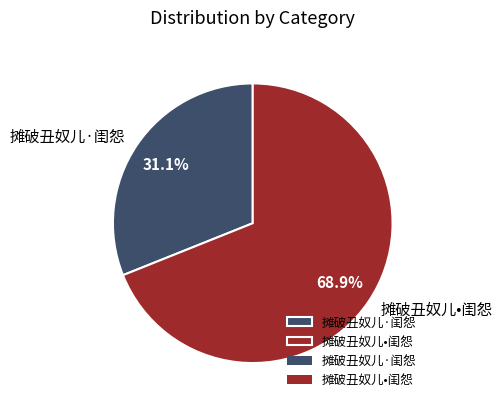

Count the number of slices in the pie.

2